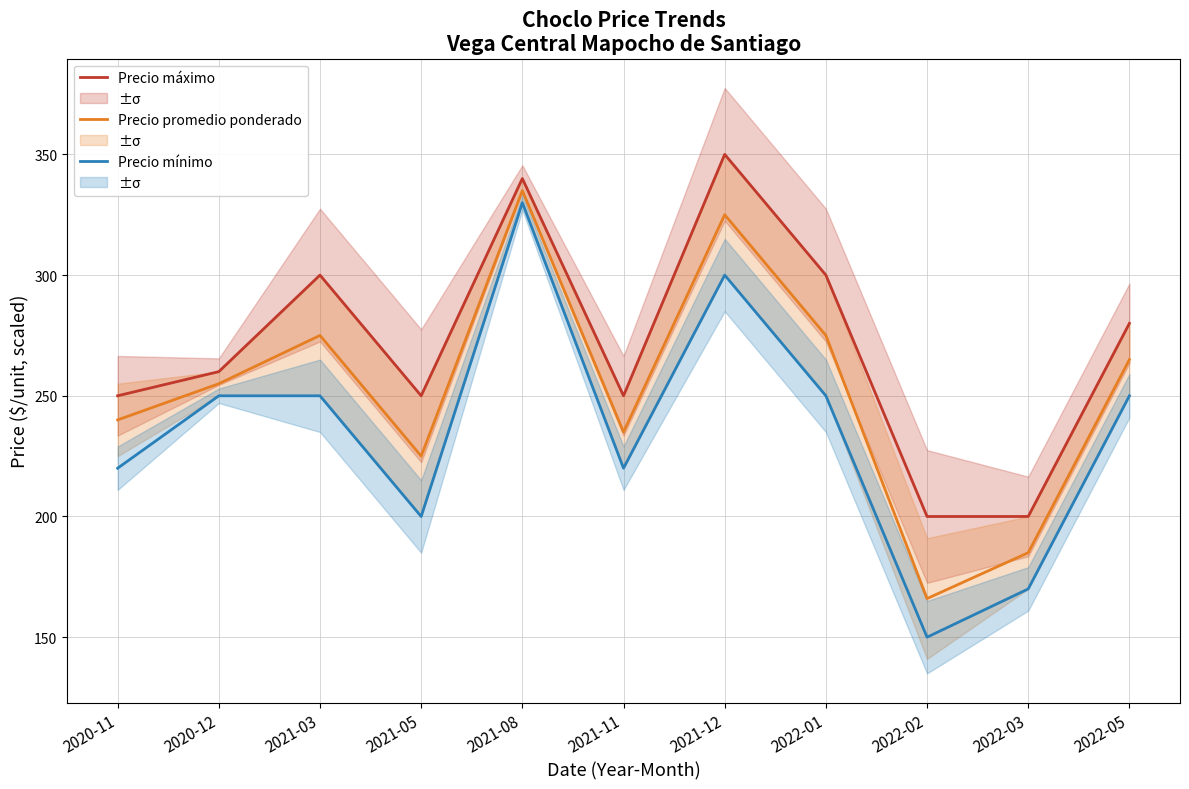

Is the value of Precio máximo at 2021-03 greater than the value of Precio promedio ponderado at 2022-03?

Yes